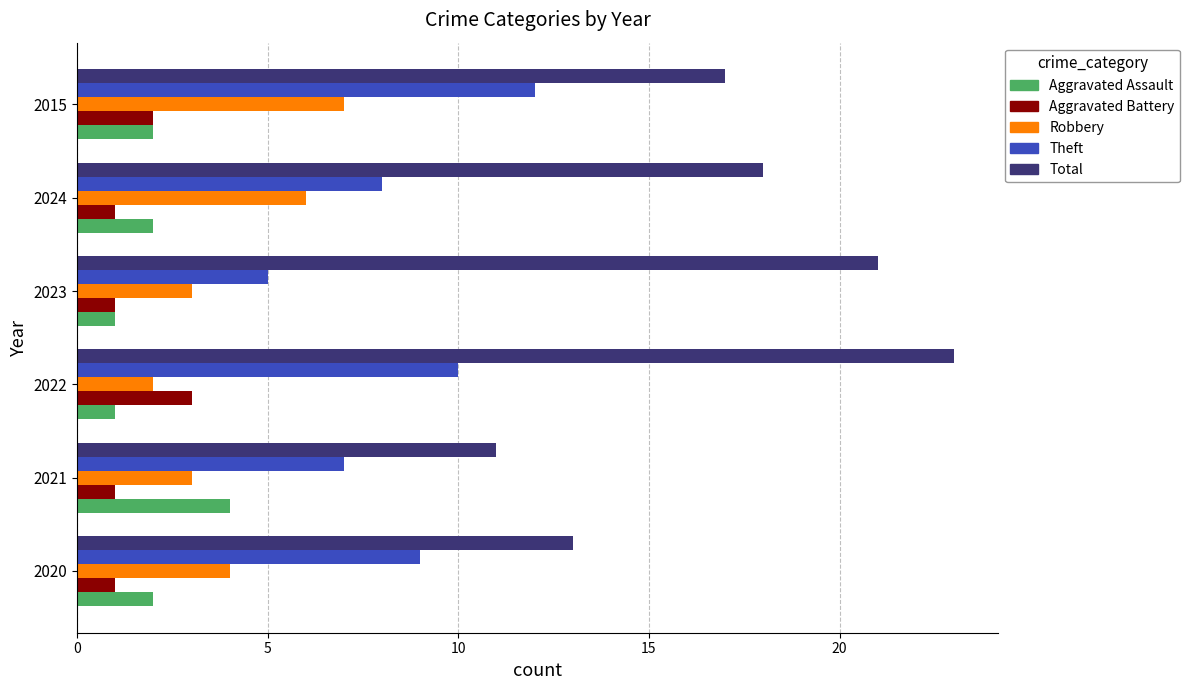

List the series in order of their peak value, lowest first.

Aggravated Battery, Aggravated Assault, Robbery, Theft, Total